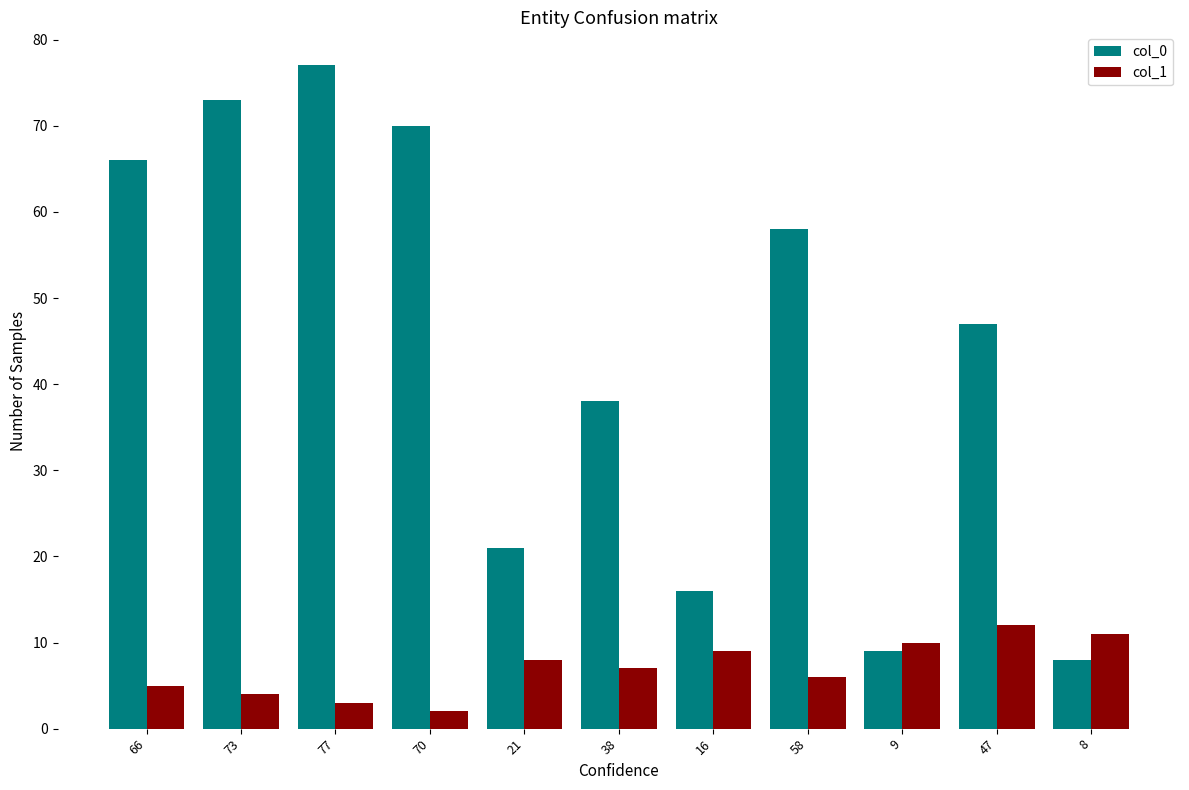

Which series has the largest total across all categories?

col_0